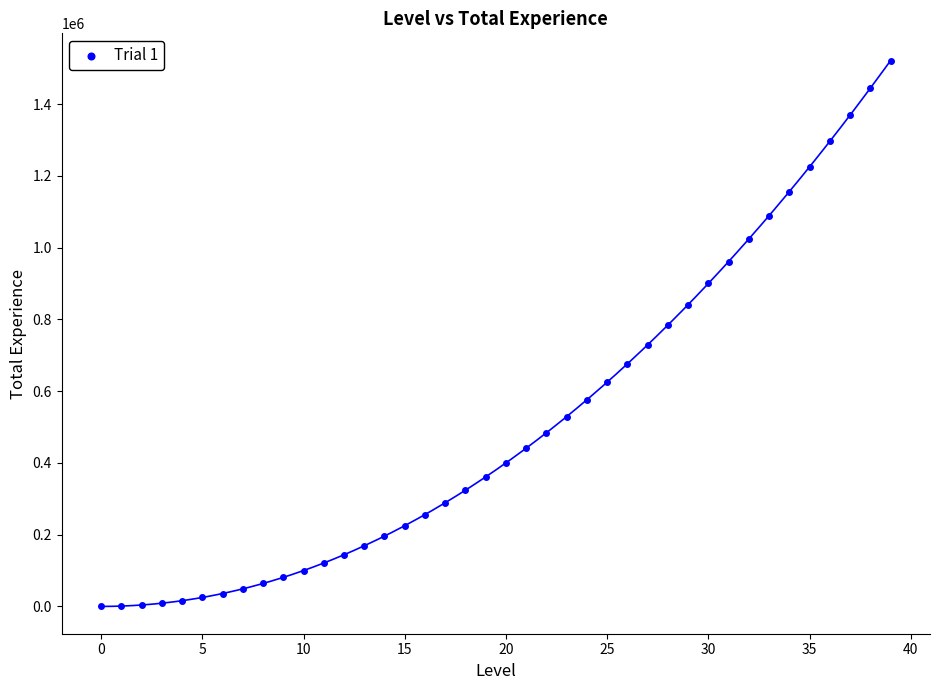

What is the range of Y values (max minus min)?

1521000